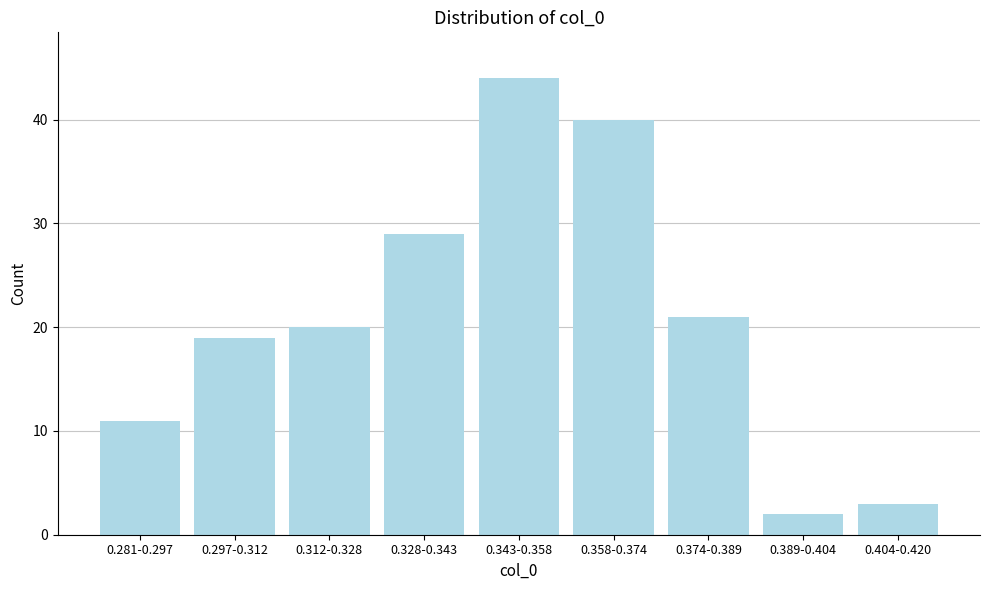

Reading right to left, transcribe all the data shown in this chart.

0.404-0.420=3	0.389-0.404=2	0.374-0.389=21	0.358-0.374=40	0.343-0.358=44	0.328-0.343=29	0.312-0.328=20	0.297-0.312=19	0.281-0.297=11